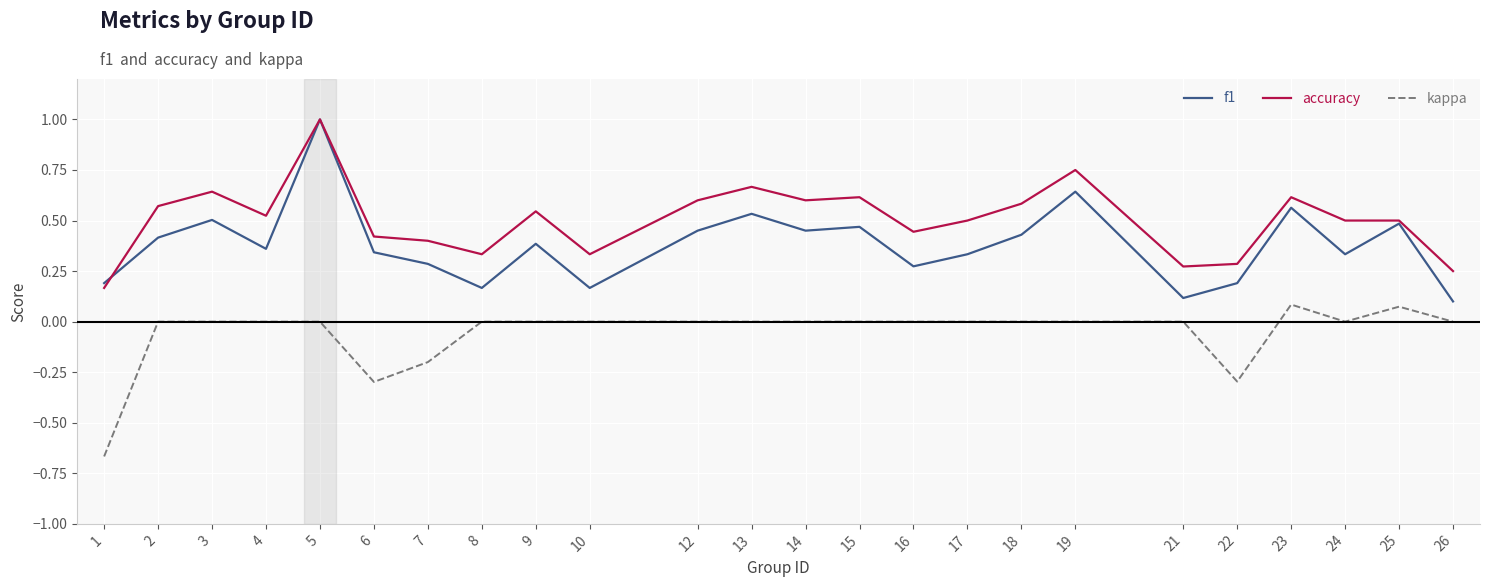

What is the total value across all series at 5?

2.0